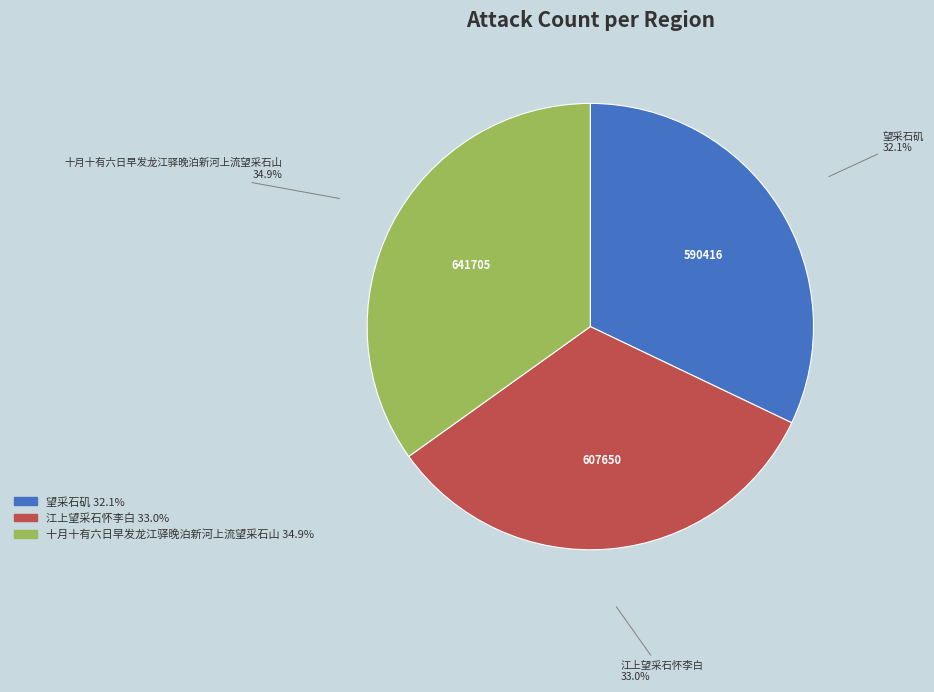

How many segments does this pie chart have?

3